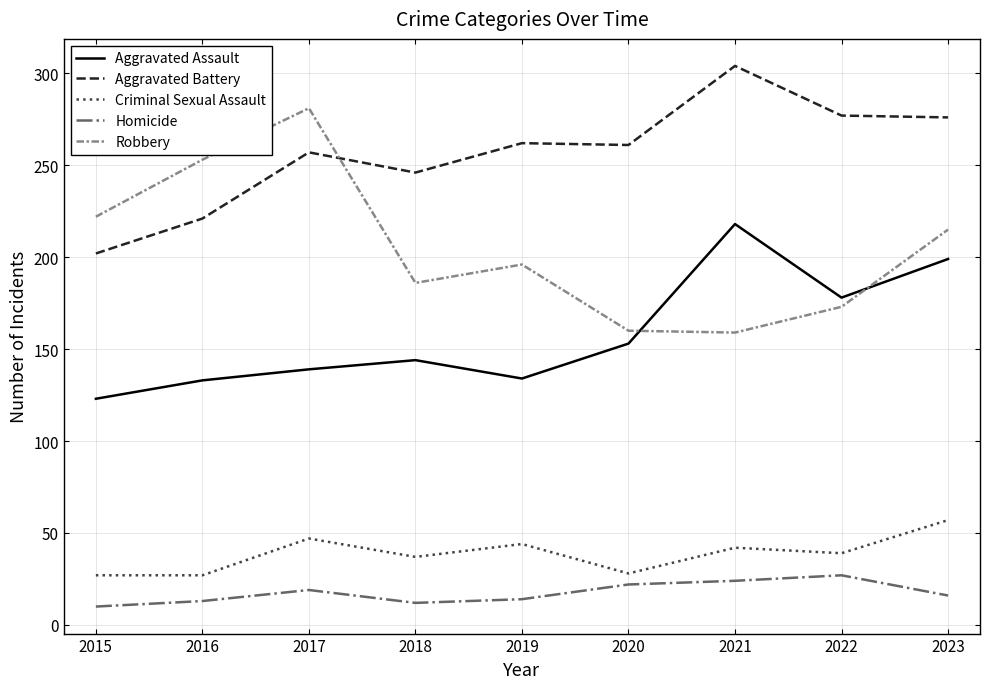

What is the difference between the highest and lowest values at 2016?

240